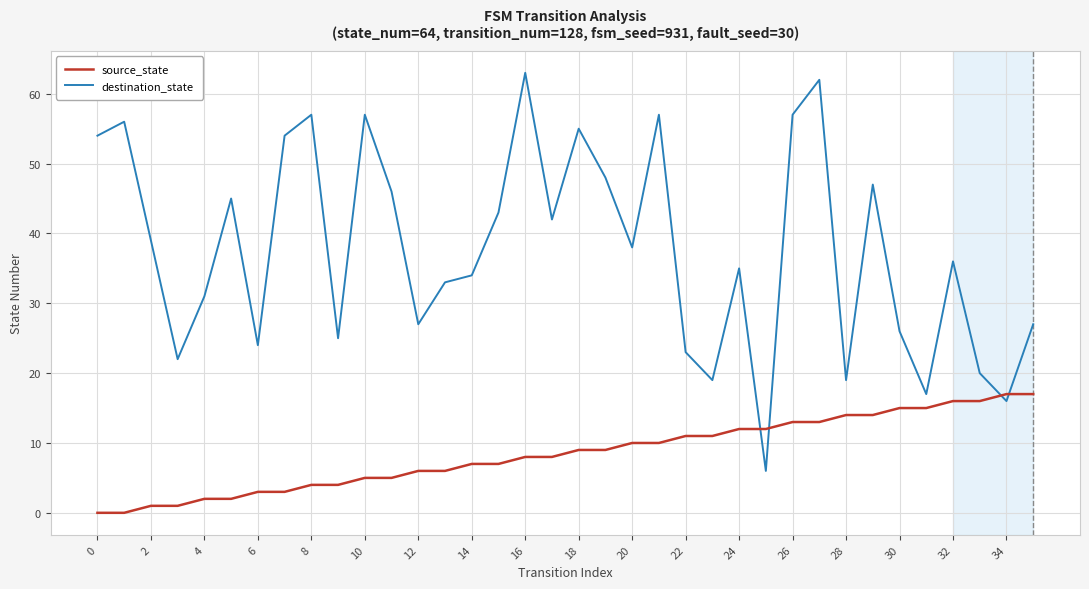

How many distinct data groups are displayed?

2